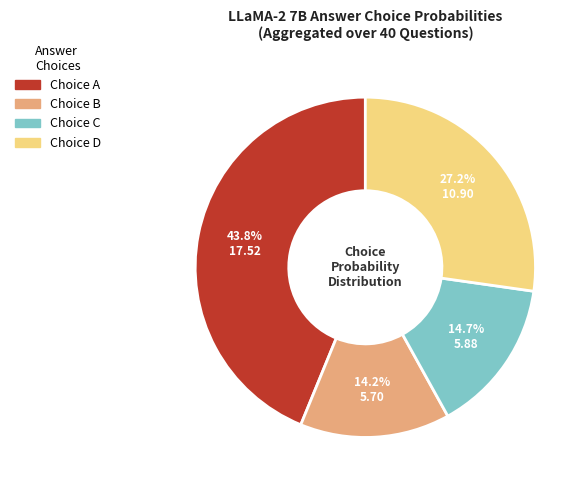

Is there any slice that represents more than half of the pie?

No